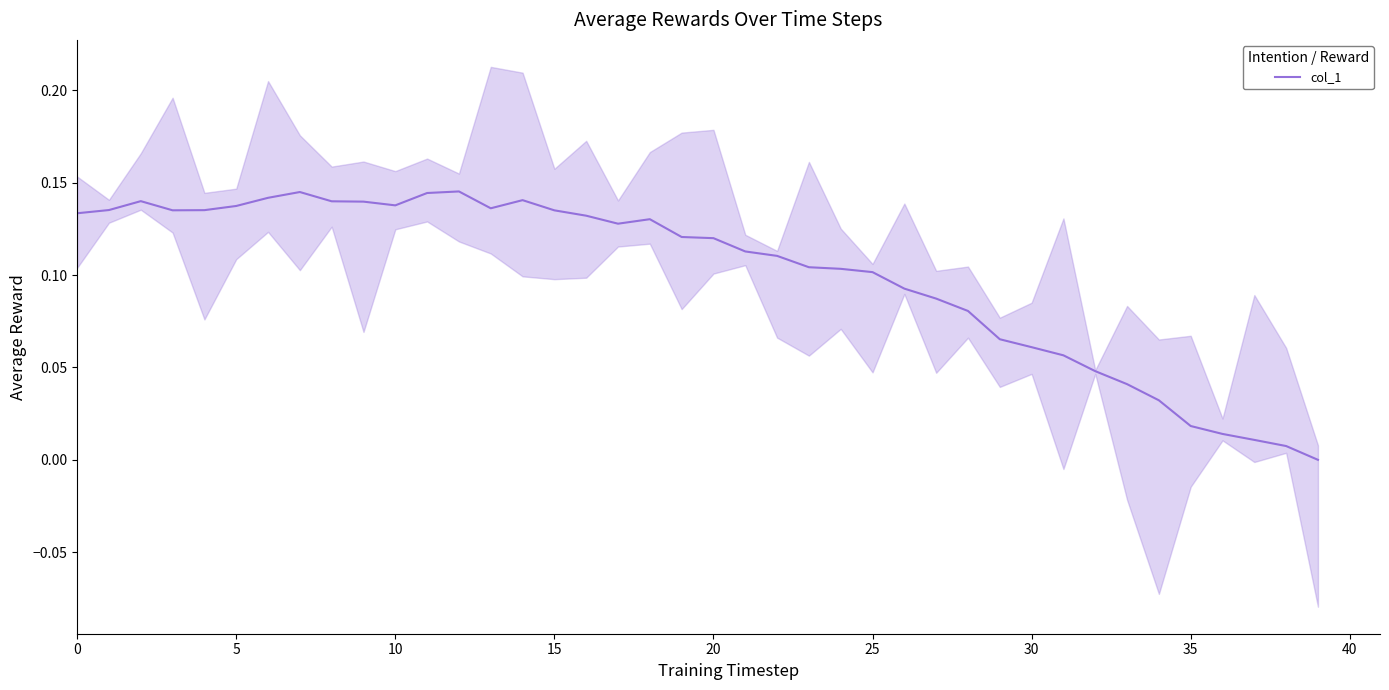

The value at 29 is 0.1. True or false?

False